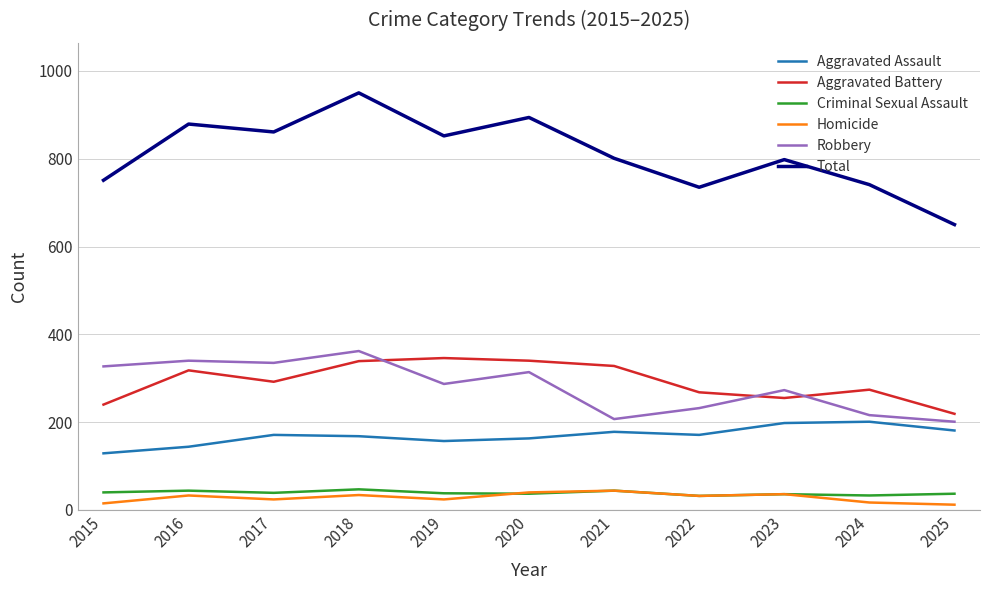

How many lines are shown in the chart?

6